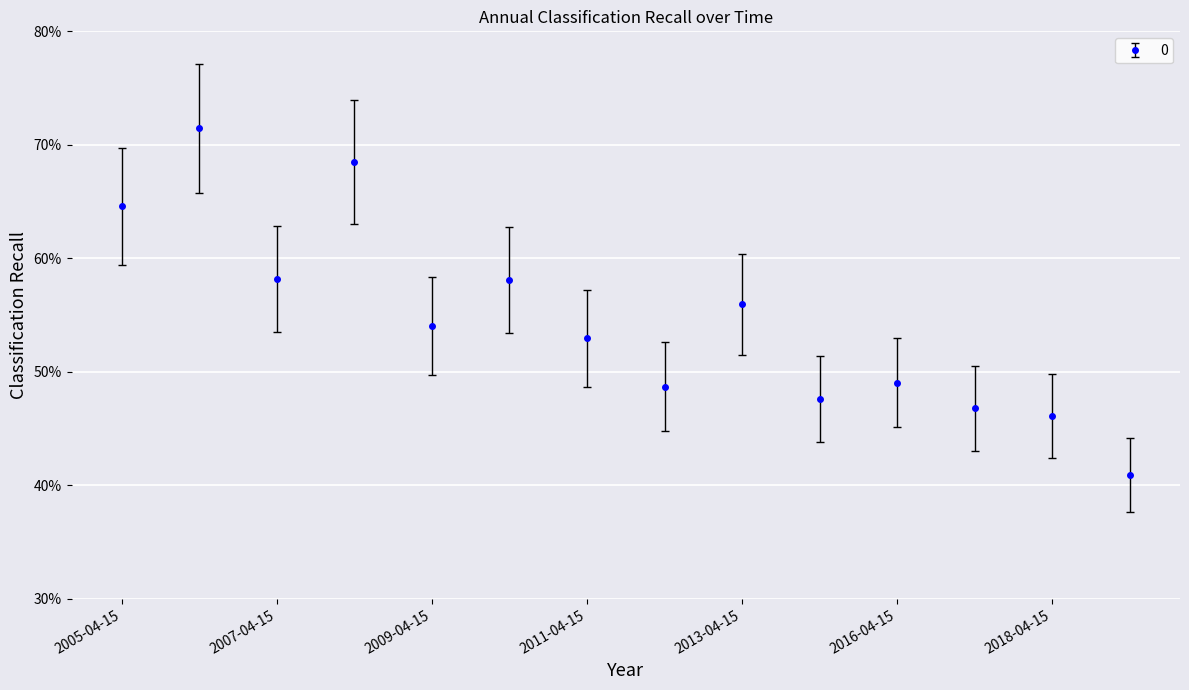

Does the chart have visible grid lines?

Yes